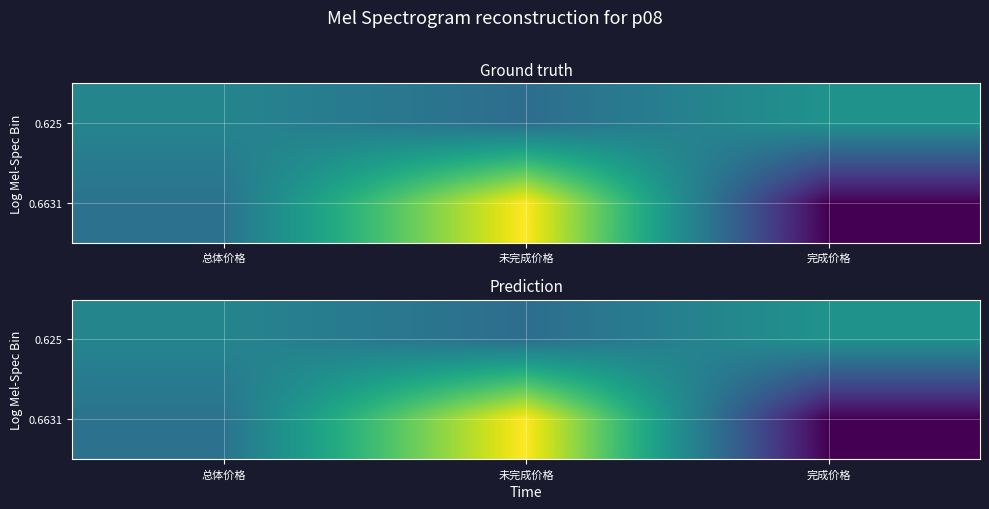

Count the number of data series in this chart.

2